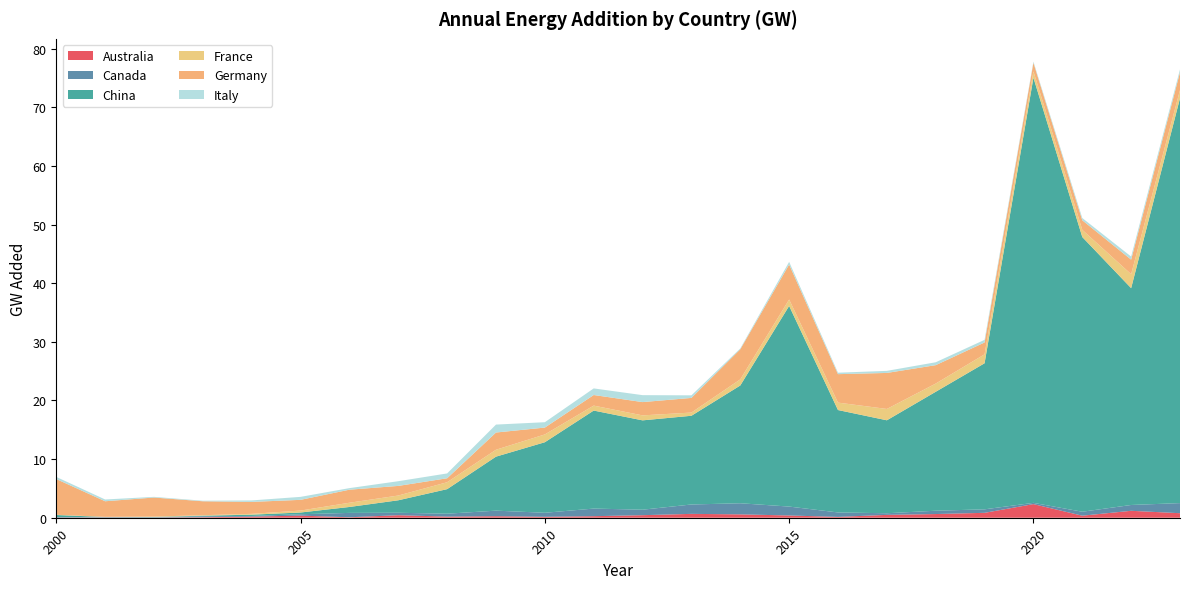

Reading left to right, extract all data points from this chart.

Australia: 0.0	0.0	0.0	0.1	0.2	0.4	0.1	0.4	0.2	0.3	0.2	0.3	0.4	0.7	0.6	0.4	0.1	0.5	0.6	0.8	2.3	0.3	1.2	0.8
Canada: 0.1	0.0	0.0	0.2	0.1	0.2	0.7	0.4	0.5	0.9	0.7	1.3	0.9	1.6	1.9	1.5	0.8	0.3	0.6	0.6	0.2	0.7	1.0	1.7
China: 0.3	0.0	0.1	0.1	0.2	0.3	1.0	2.1	4.2	9.2	12.0	16.7	15.2	15.1	20.1	34.2	17.5	15.9	20.3	24.9	72.5	46.9	37.0	69.1
France: 0.0	0.0	0.1	0.1	0.1	0.3	0.7	0.8	1.2	1.2	1.3	0.8	0.8	0.5	1.0	1.1	1.3	1.9	1.4	1.5	1.1	1.2	2.4	1.4
Germany: 6.1	2.7	3.2	2.4	2.0	1.8	2.2	1.6	0.7	2.9	1.2	1.8	2.3	2.5	5.1	6.0	4.9	6.1	3.1	2.0	1.5	1.6	2.5	3.0
Italy: 0.4	0.3	0.1	0.1	0.3	0.5	0.3	0.8	0.8	1.4	0.9	1.1	1.2	0.4	0.1	0.5	0.2	0.4	0.5	0.4	0.2	0.4	0.5	0.5